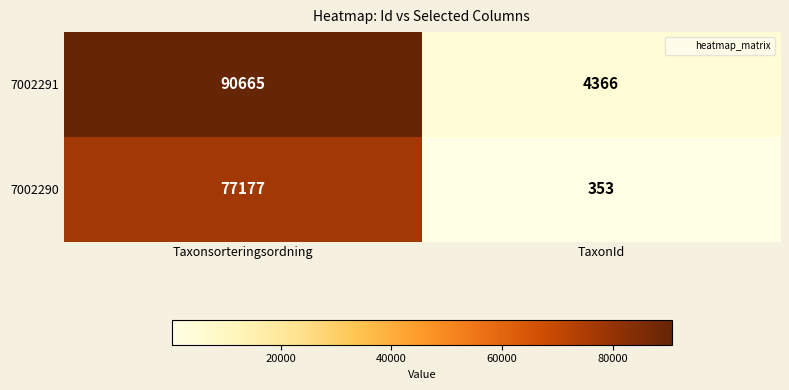

Reading left to right, what are all the values shown in this chart?

7002291: Taxonsorteringsordning=90665	TaxonId=4366
7002290: Taxonsorteringsordning=77177	TaxonId=353